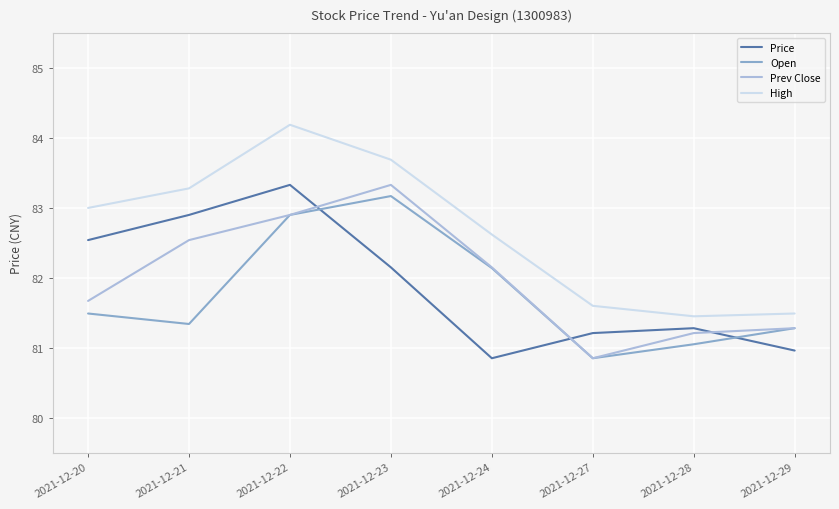

Which category has the highest value in the Price series?

2021-12-22